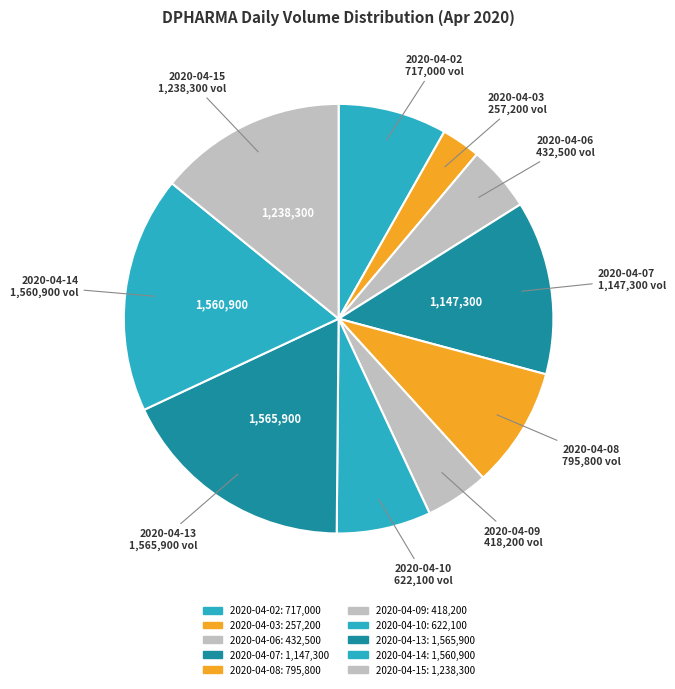

Is it true that 2020-04-06 is 5% of the pie?

True